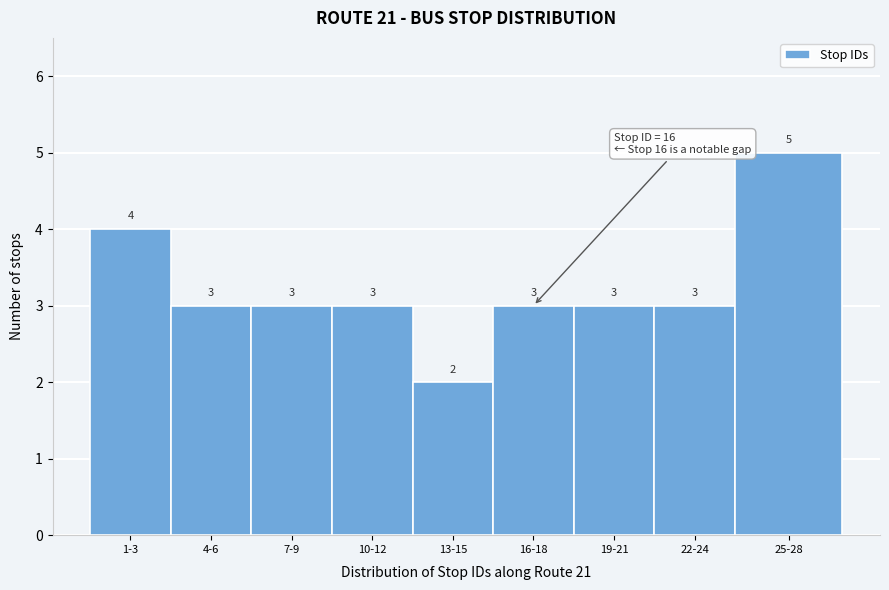

Reading right to left, transcribe all the data shown in this chart.

25-28=5	22-24=3	19-21=3	16-18=3	13-15=2	10-12=3	7-9=3	4-6=3	1-3=4